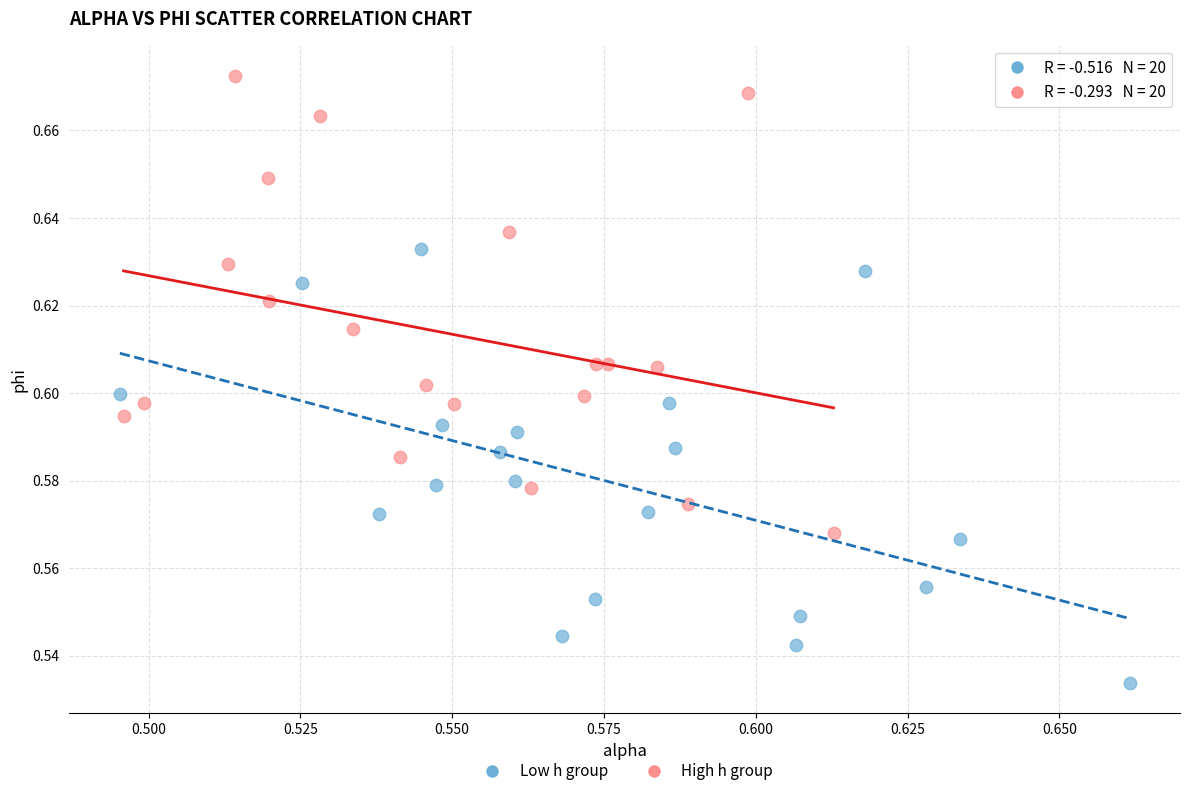

Which series contains the lowest Y value?

Low h group